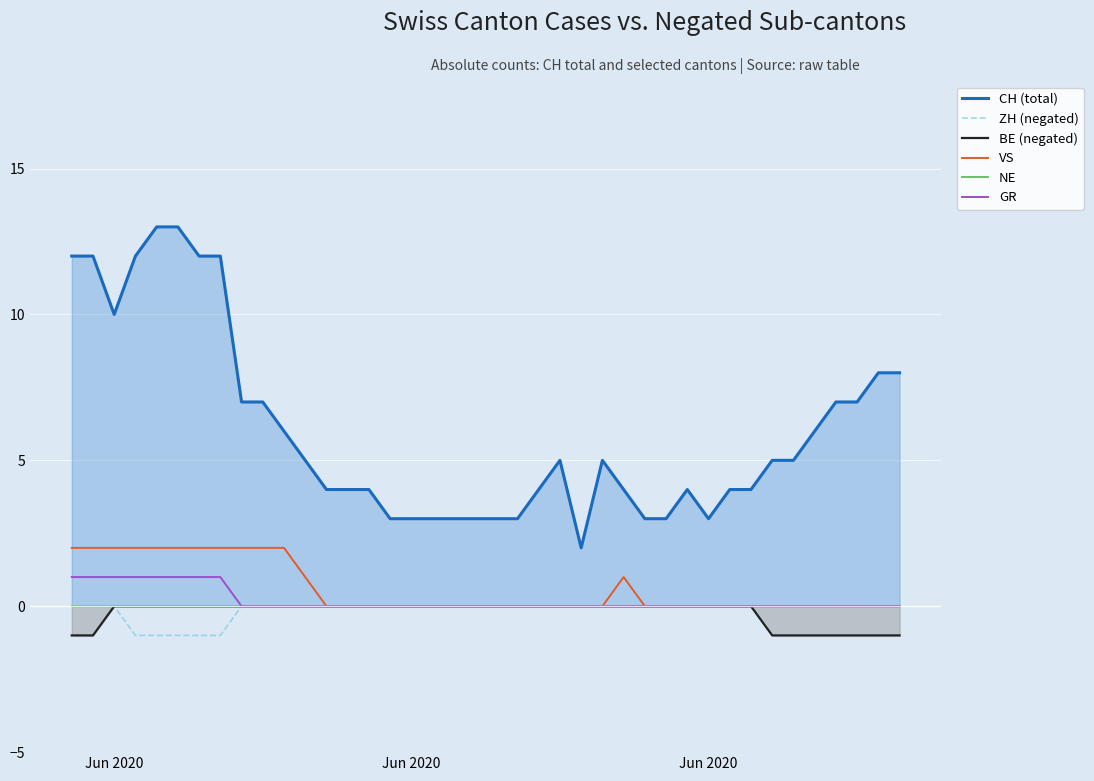

In ZH (negated), how many points are higher than both neighbors (excluding endpoints)?

1